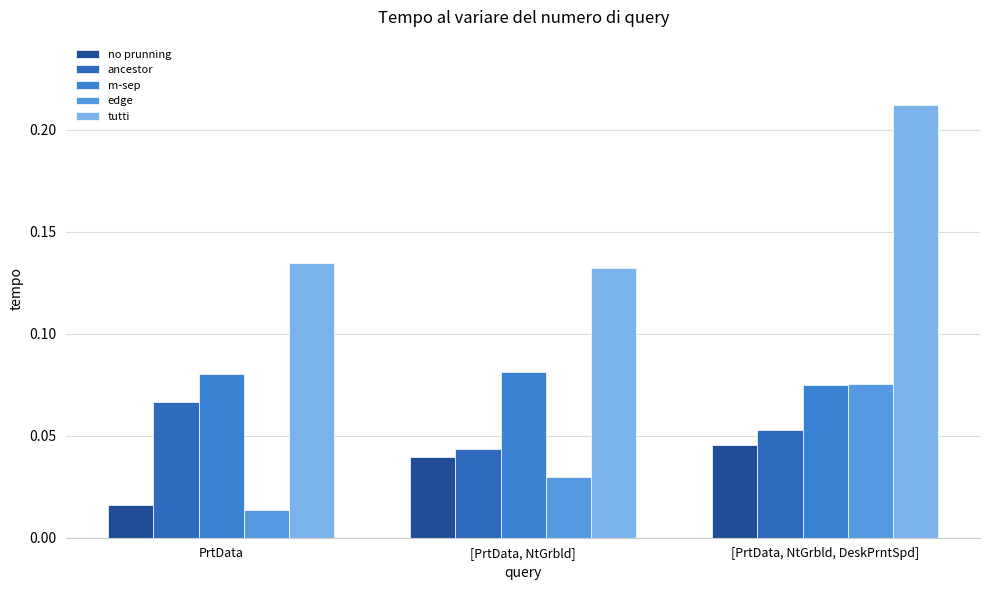

How many bars are there in each group?

5